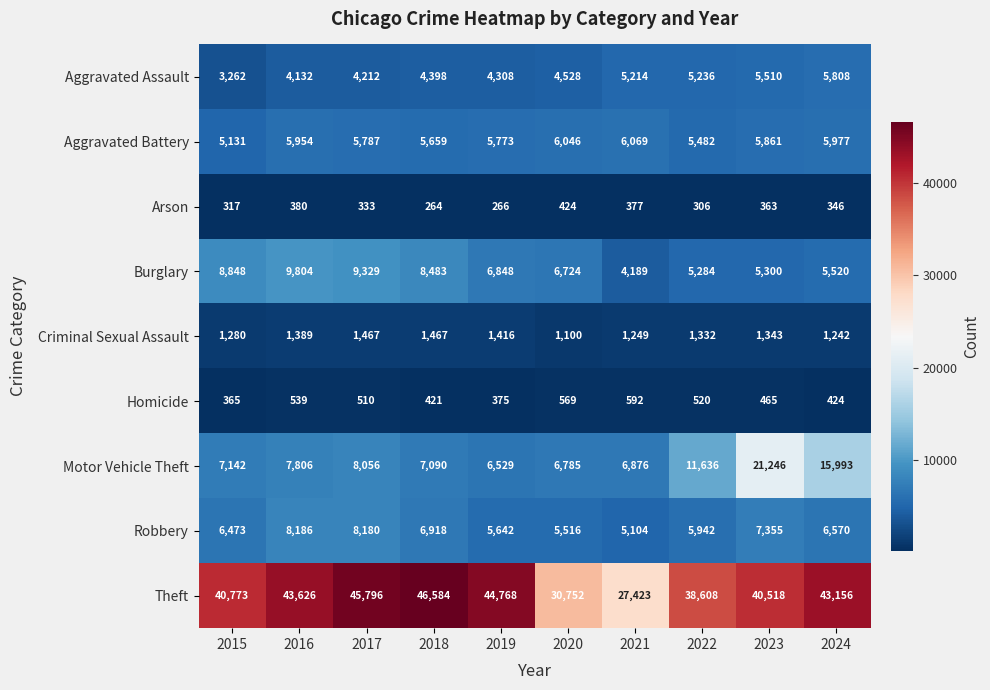

Rank the series by their maximum value, from lowest to highest.

Arson, Homicide, Criminal Sexual Assault, Aggravated Assault, Aggravated Battery, Robbery, Burglary, Motor Vehicle Theft, Theft